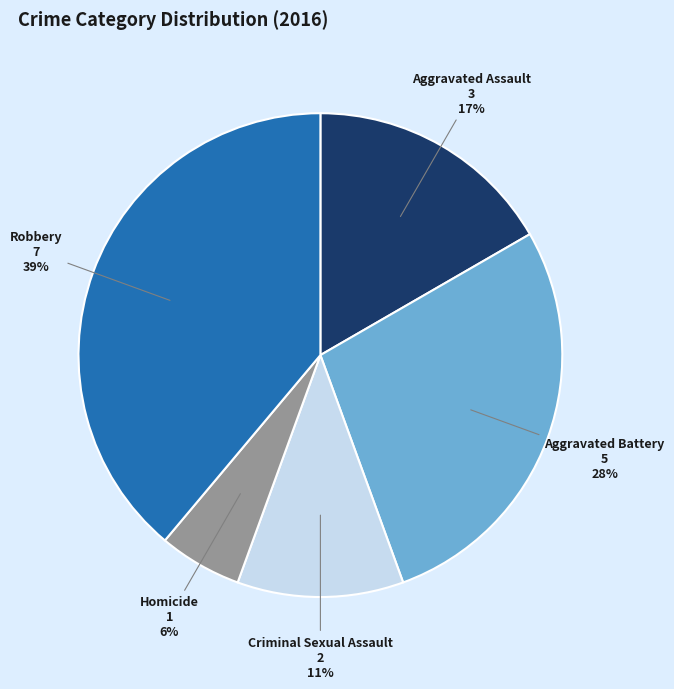

Is there any slice that represents more than half of the pie?

No